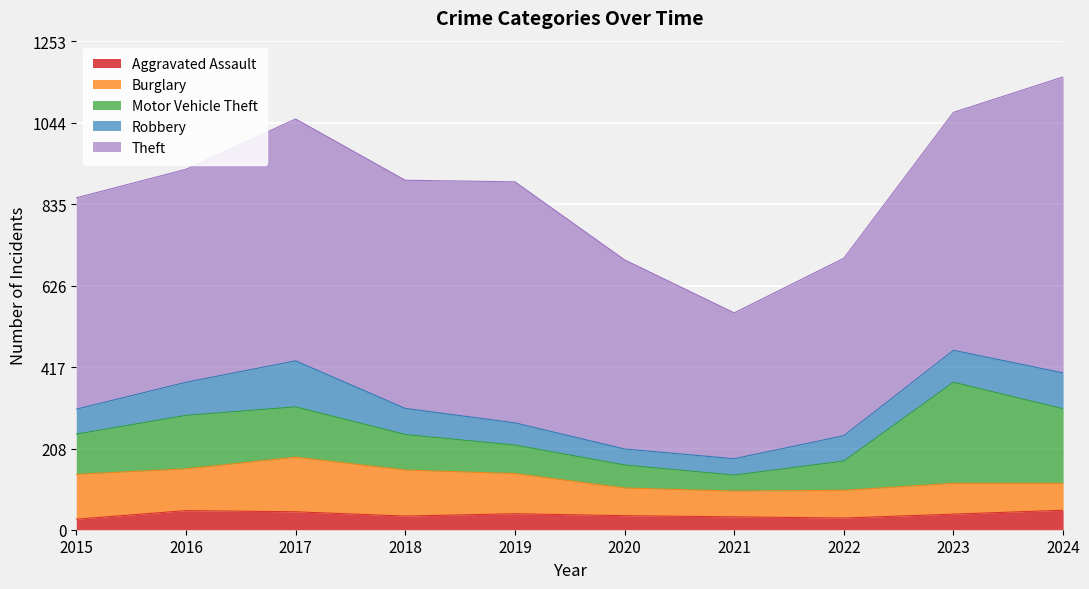

What is the highest value of the Aggravated Assault series?

50